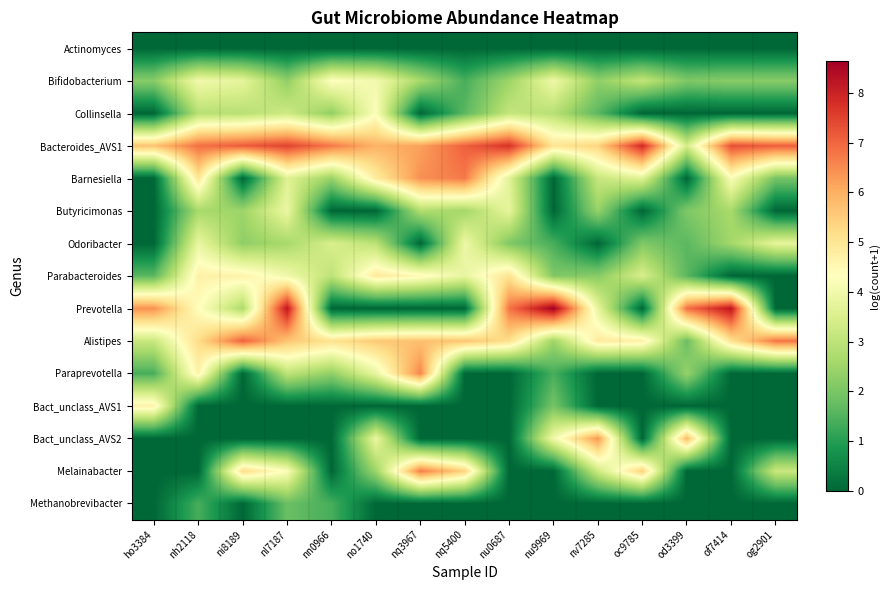

At how many categories does at least one series exceed 0?

15